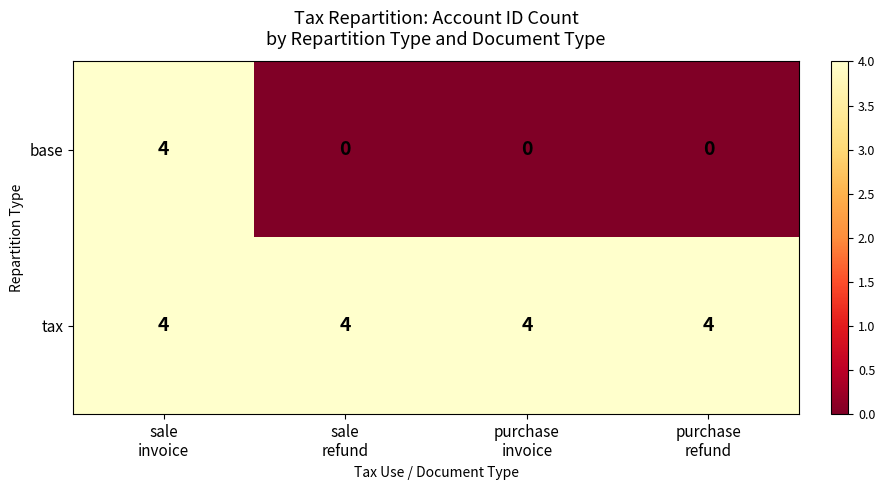

Which series has the largest range (max minus min)?

base